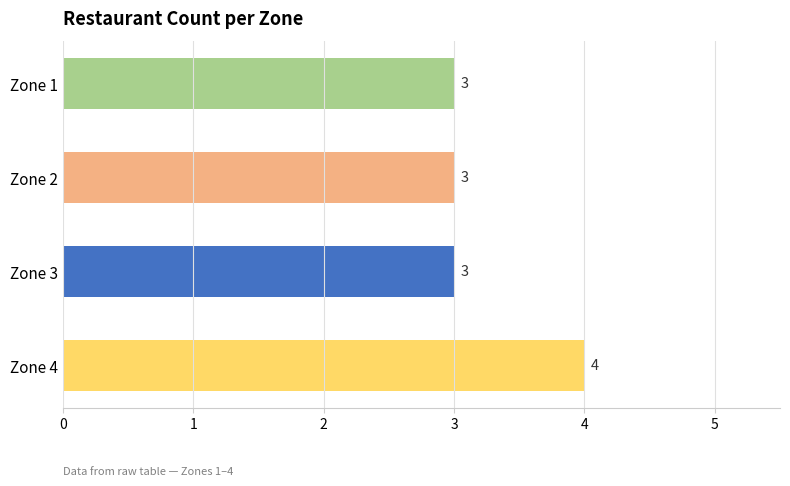

Count the number of values greater than 3.

1